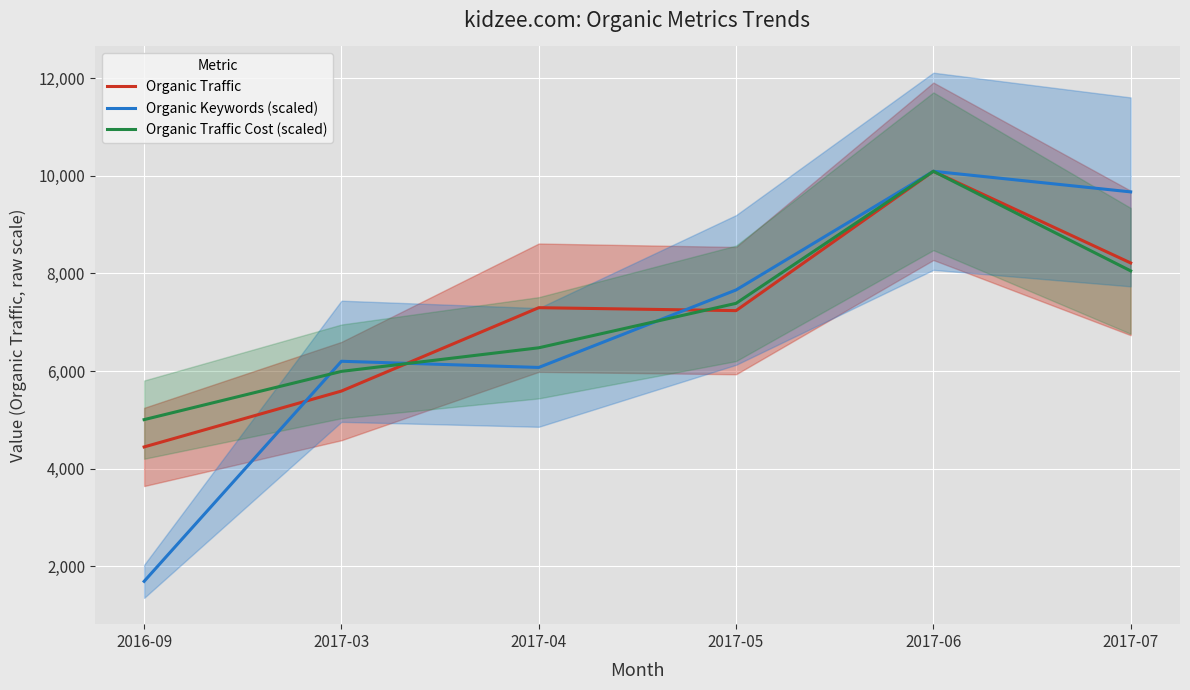

What is the greatest value displayed?

10092.0